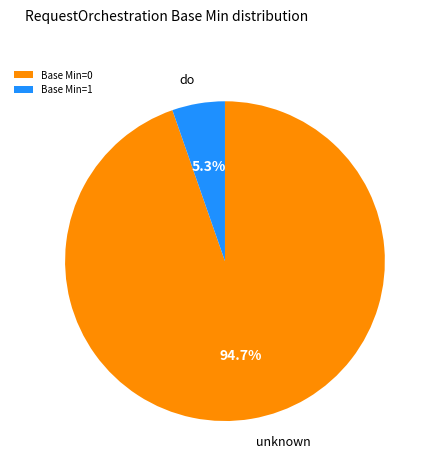

Between Base Min=1 and Base Min=0, which is larger?

Base Min=0